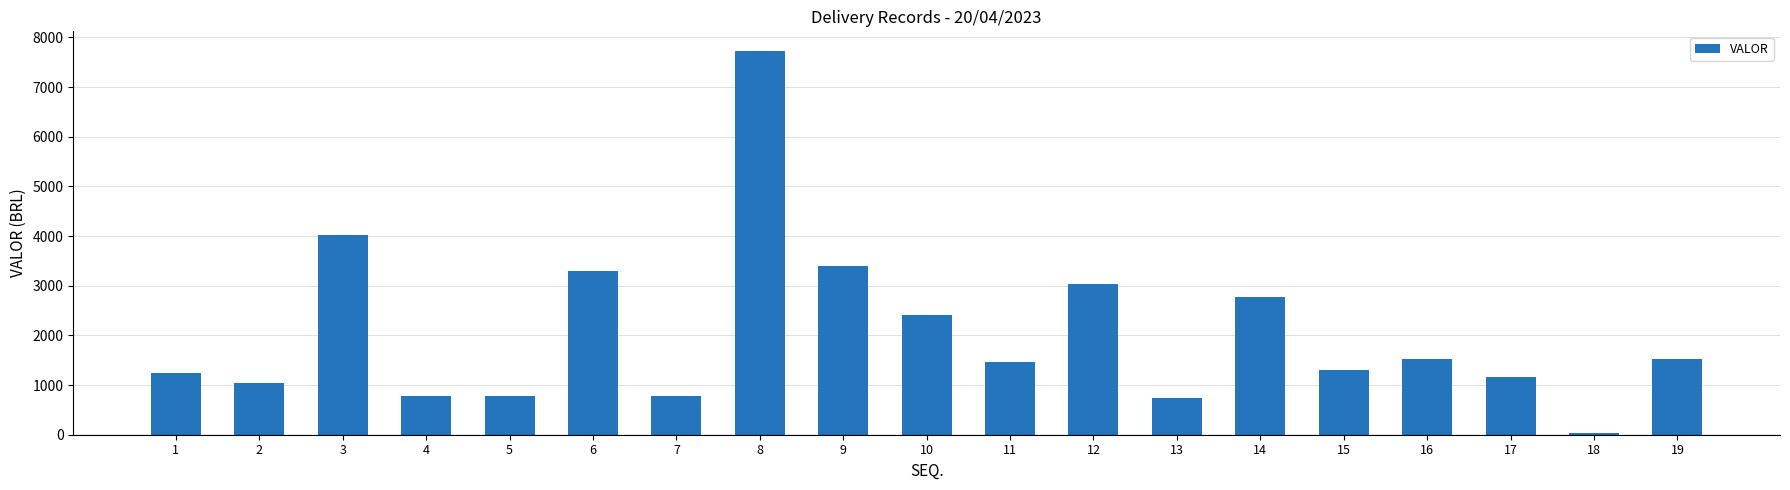

Are the bars horizontal?

No